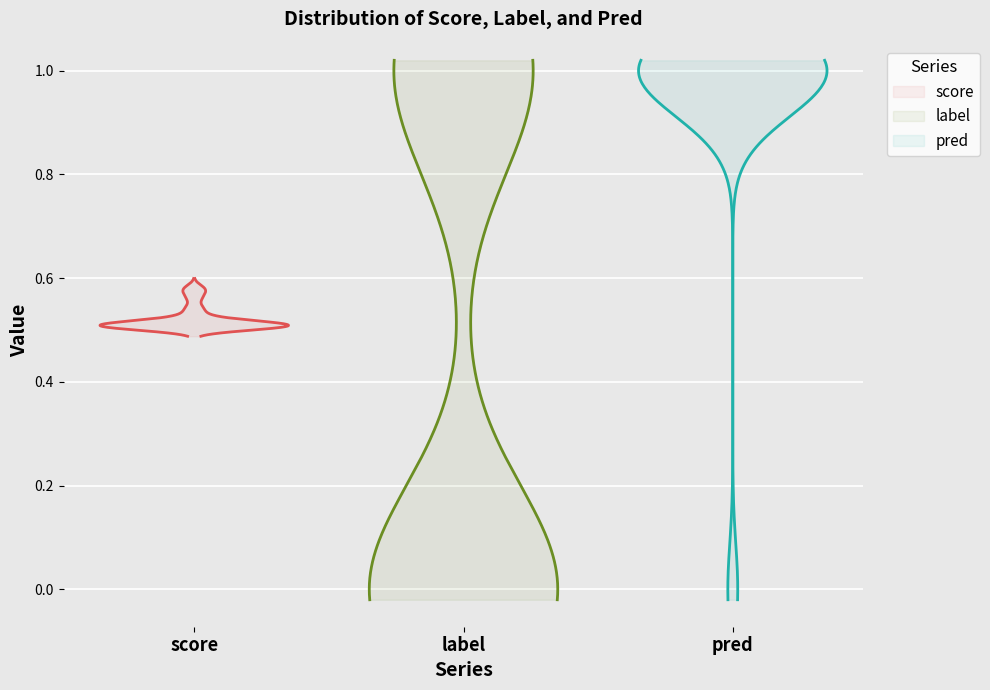

After their last crossing, which series has the higher values: pred or label?

pred